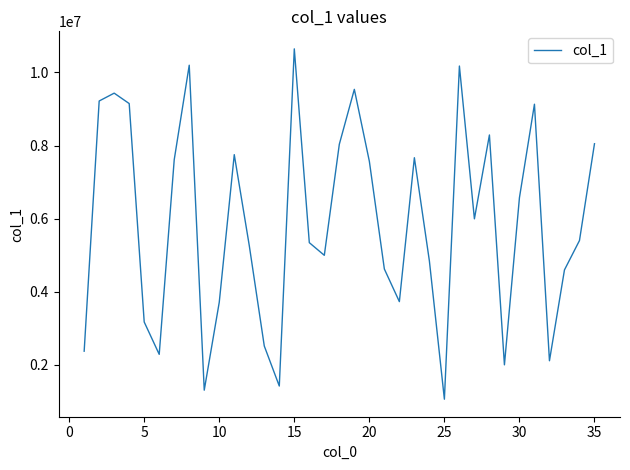

What is the minimum value shown in the chart?

1059619